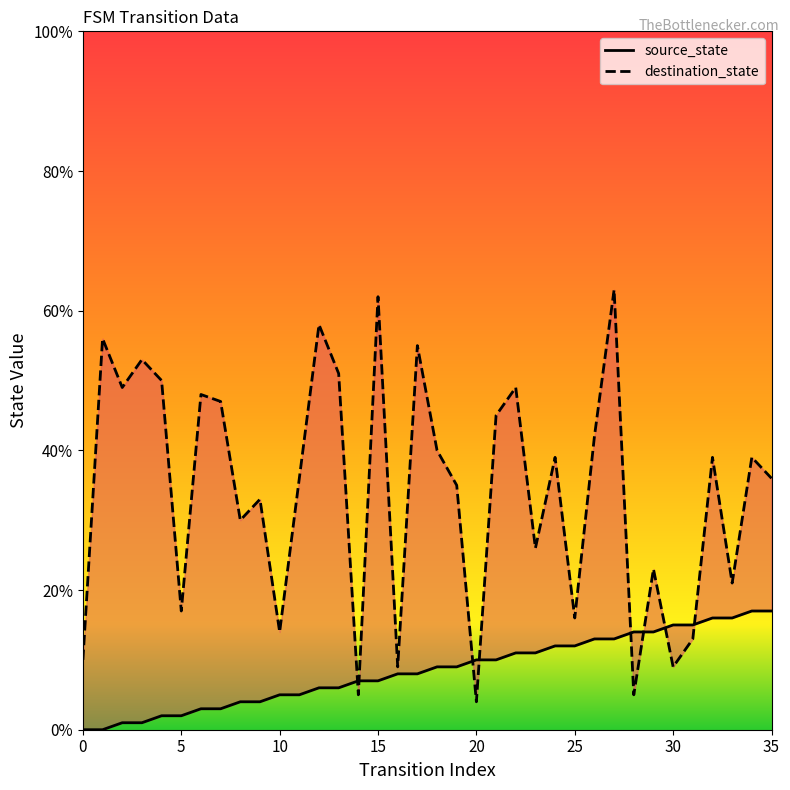

What is the total value across all series at 29?

37